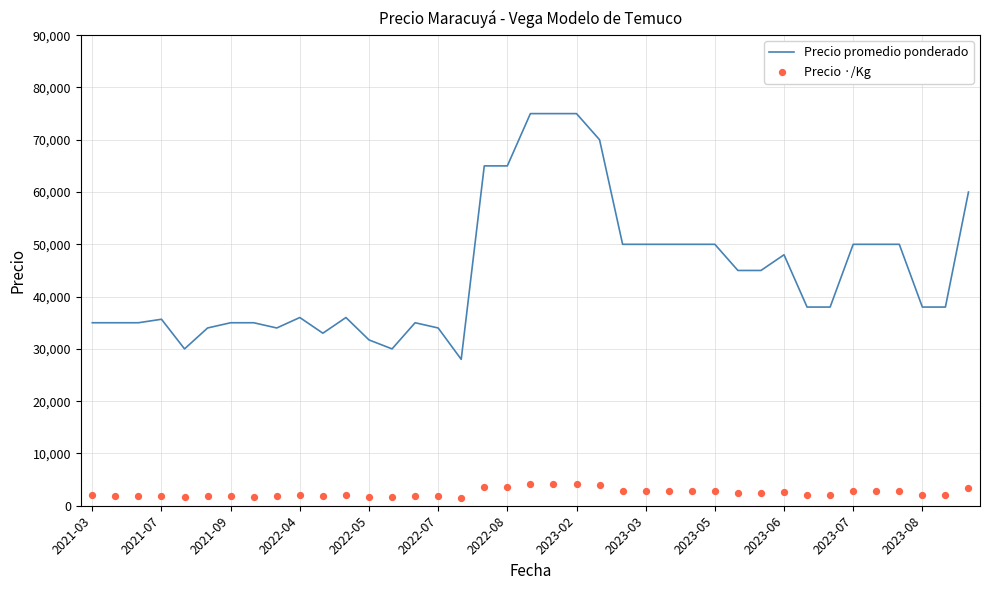

What is the highest value of the Precio promedio ponderado series?

75000